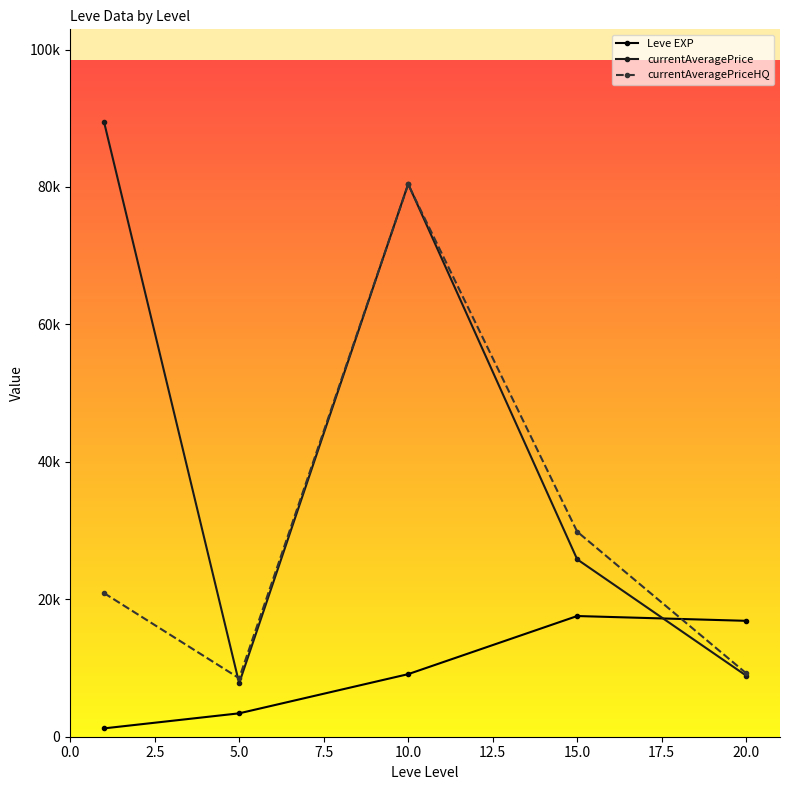

What is the maximum value for Leve EXP?

17563.3